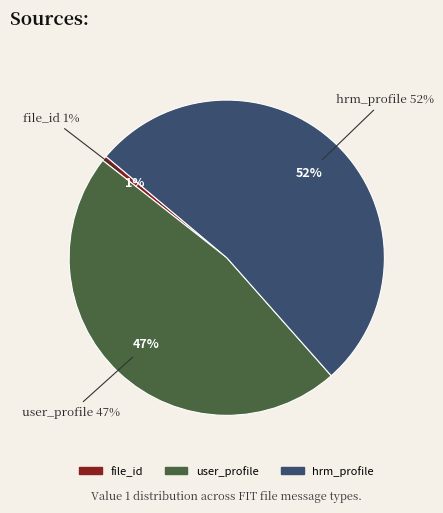

To the nearest percent, what portion does hrm_profile represent?

52%